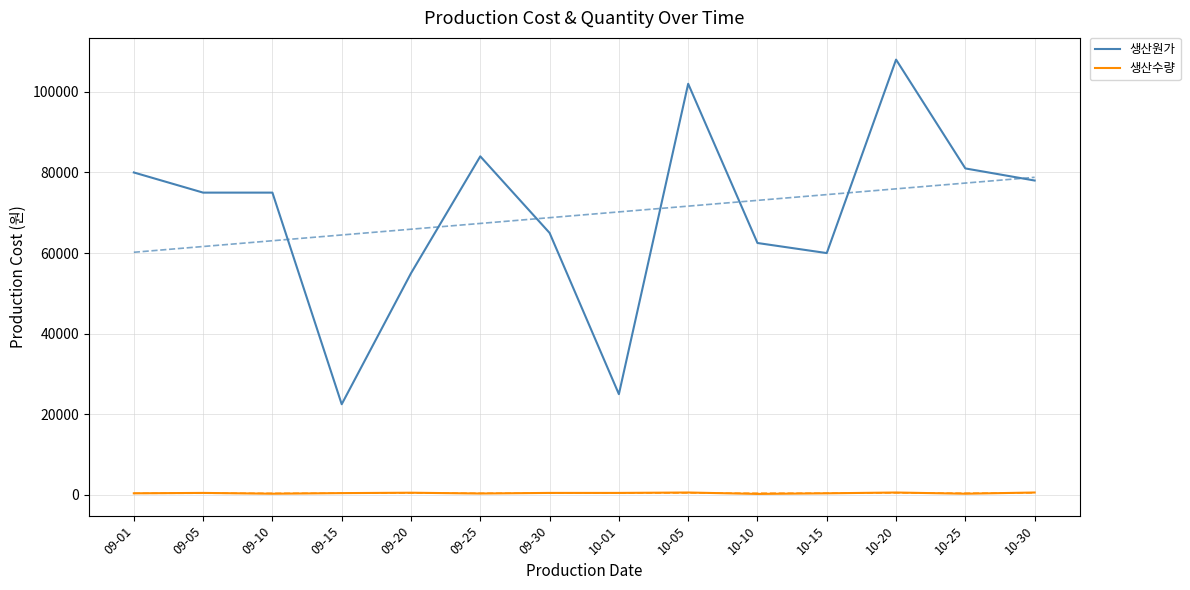

True or false: 생산수량 and 생산원가 intersect in this chart.

False